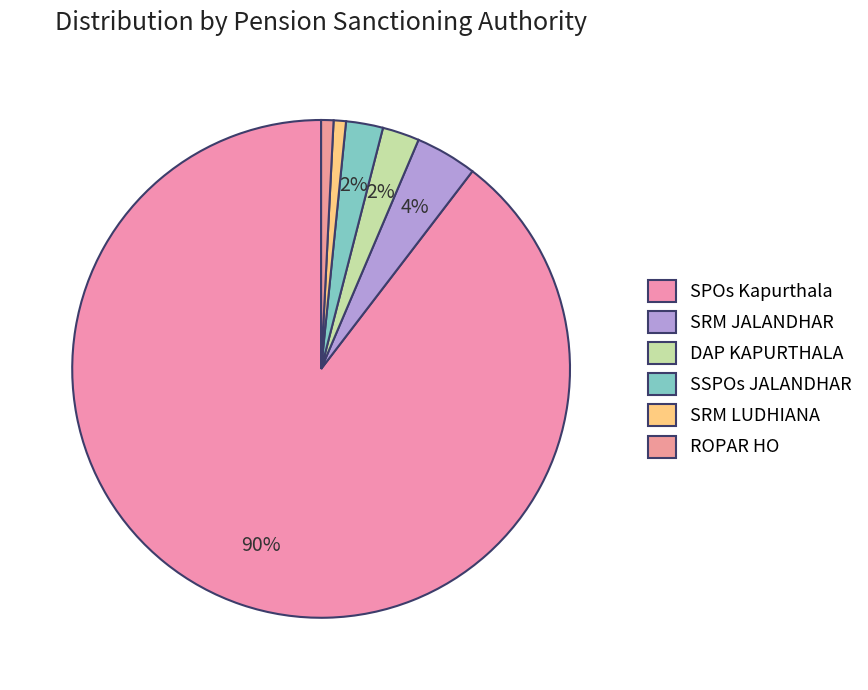

To the nearest percent, what portion does DAP KAPURTHALA represent?

2%